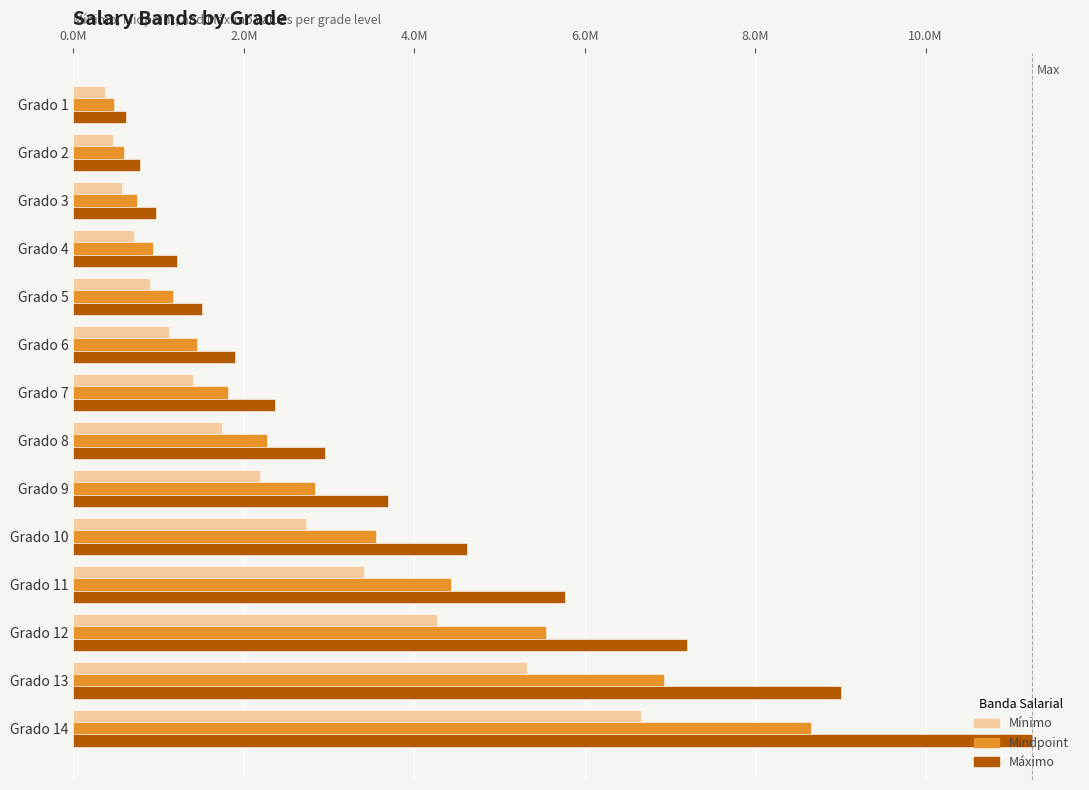

Where is Mínimo nearest to the value 3512118?

Grado 11